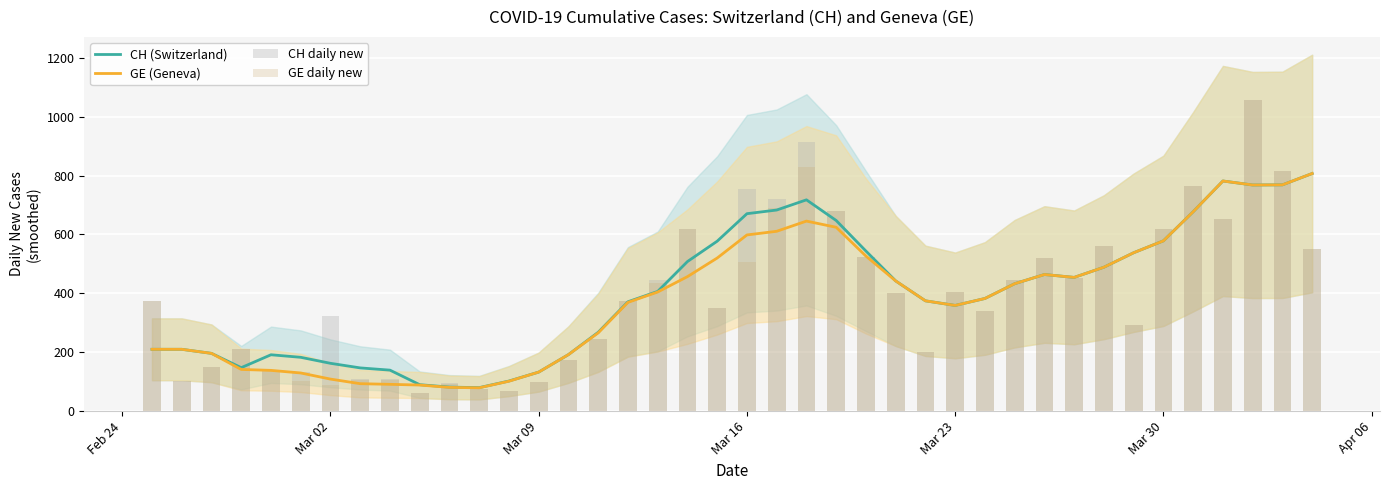

What is the maximum value for GE (Geneva)?

807.0